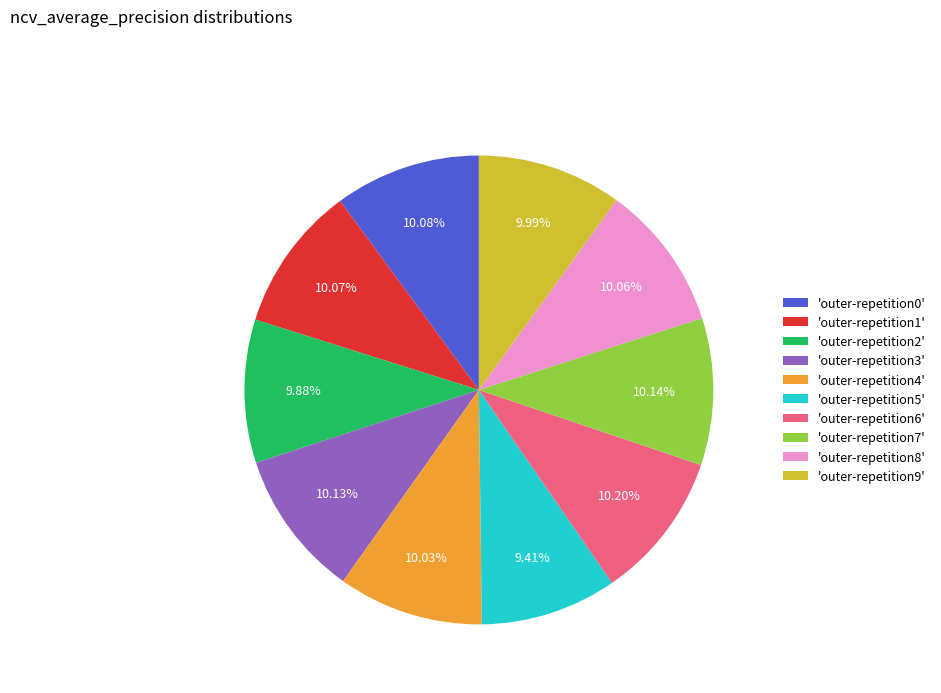

To the nearest percent, what is the difference between the largest and smallest slice percentages?

1%